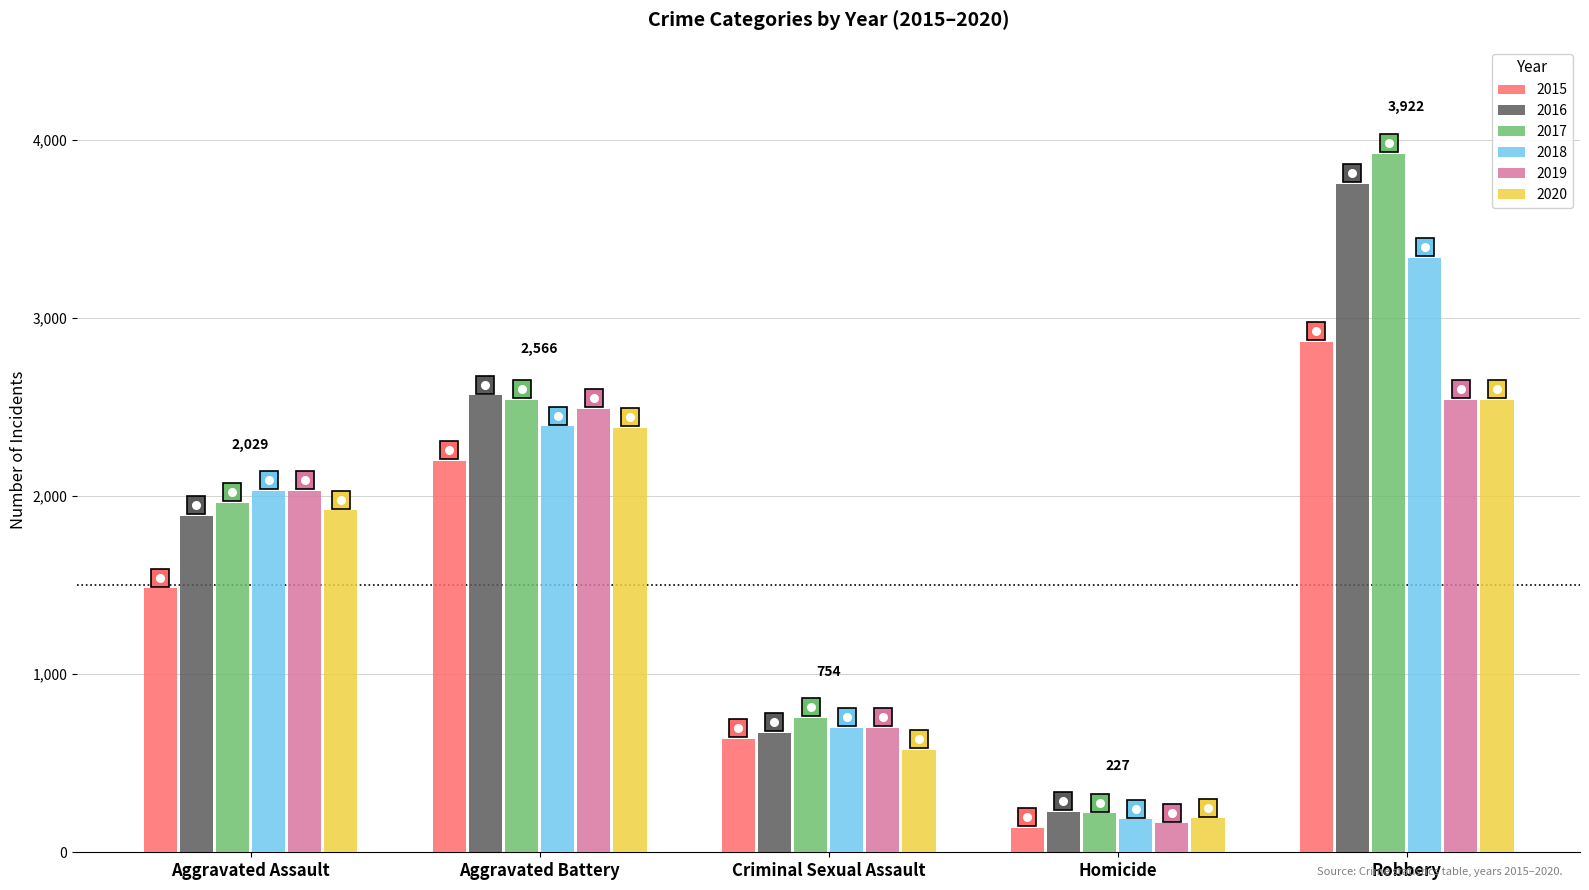

Rank the categories by 2016 value from lowest to highest.

Homicide, Criminal Sexual Assault, Aggravated Assault, Aggravated Battery, Robbery